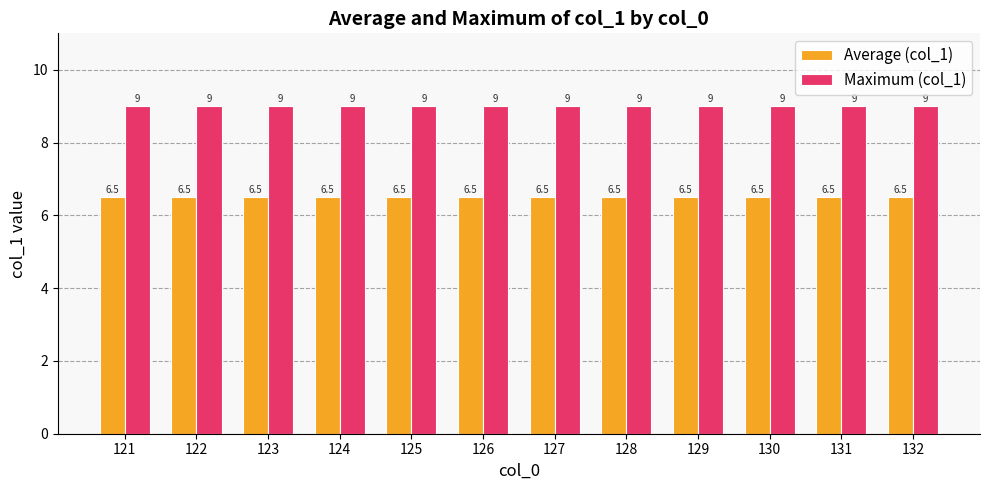

Does the chart contain stacked bars?

No